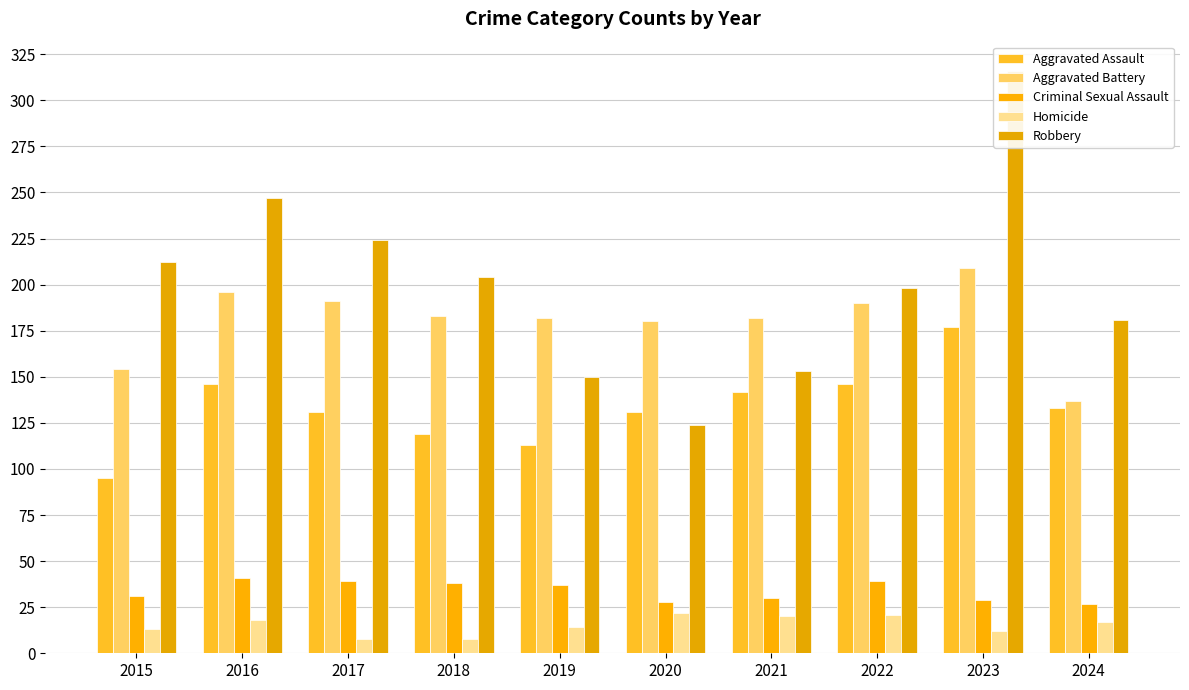

What are all the series names shown in the legend?

Aggravated Assault, Aggravated Battery, Criminal Sexual Assault, Homicide, Robbery